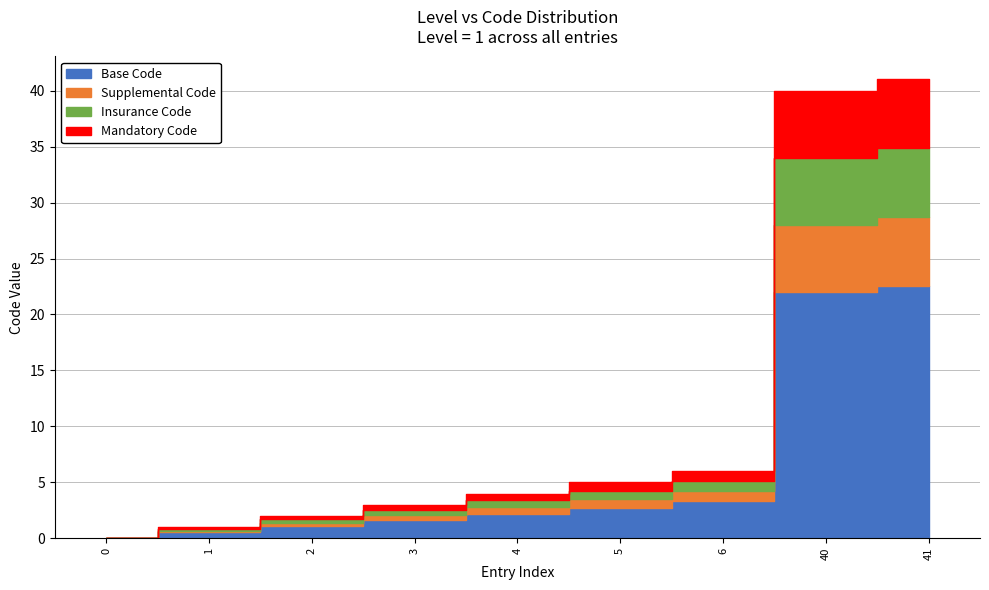

What value does the data have at 40, to the nearest 5?

40